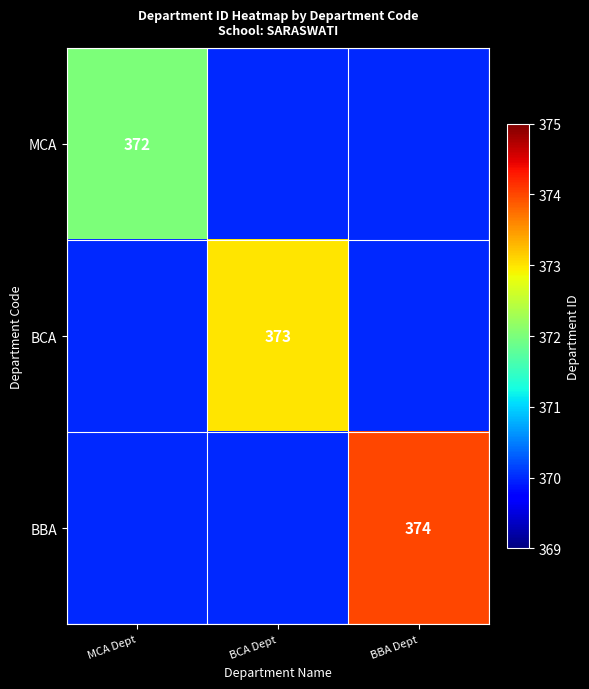

The MCA series shows 372 at MCA Dept. True or false?

True